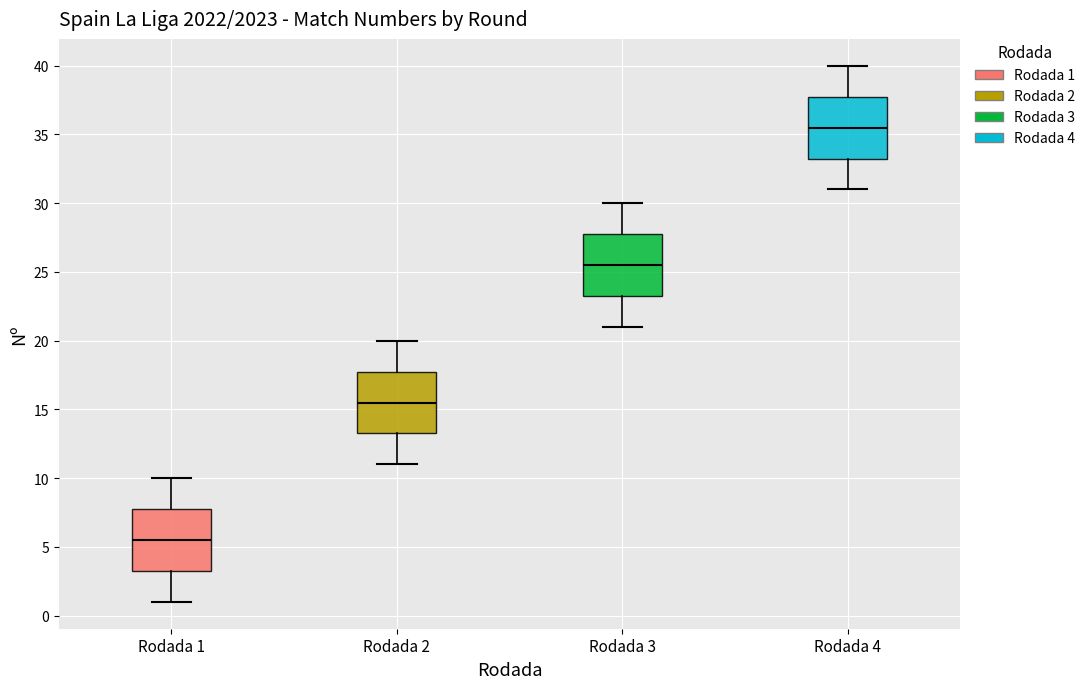

Reading left to right, transcribe this box plot: for each box, give where its median line is, the range the box spans, and where its two whiskers end, as read against the y-axis. The values are not printed on the chart, so give them approximately, as read against the axis.

Rodada 1: median 5.5, box 3.5 to 8.0, whiskers 1.0 to 10.0
Rodada 2: median 15.5, box 13.5 to 18.0, whiskers 11.0 to 20.0
Rodada 3: median 25.5, box 23.5 to 28.0, whiskers 21.0 to 30.0
Rodada 4: median 35.5, box 33.5 to 38.0, whiskers 31.0 to 40.0